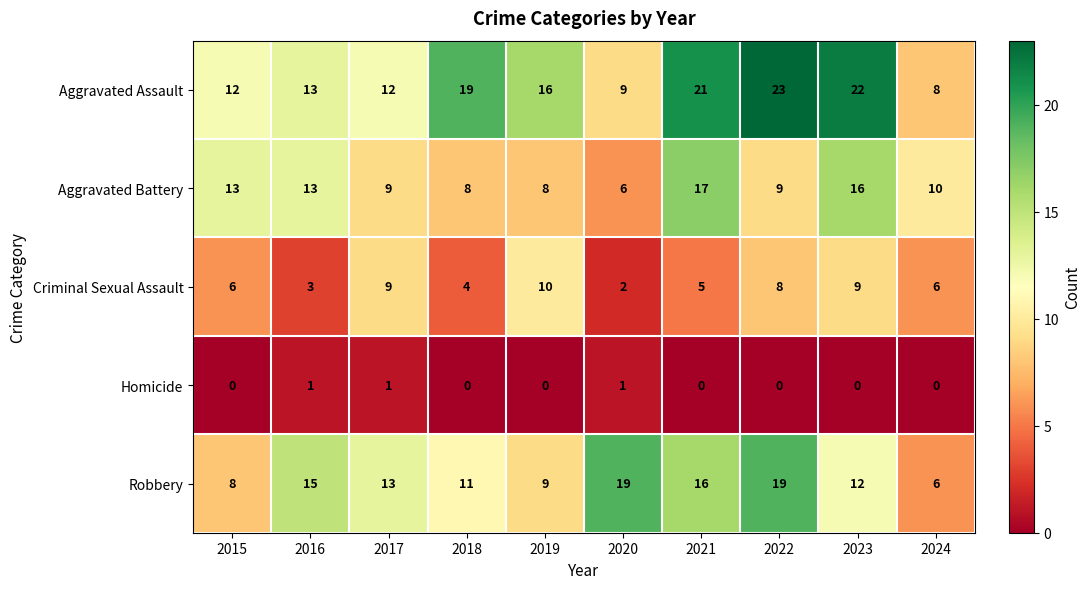

The value of Criminal Sexual Assault at 2019 is 7. True or false?

False